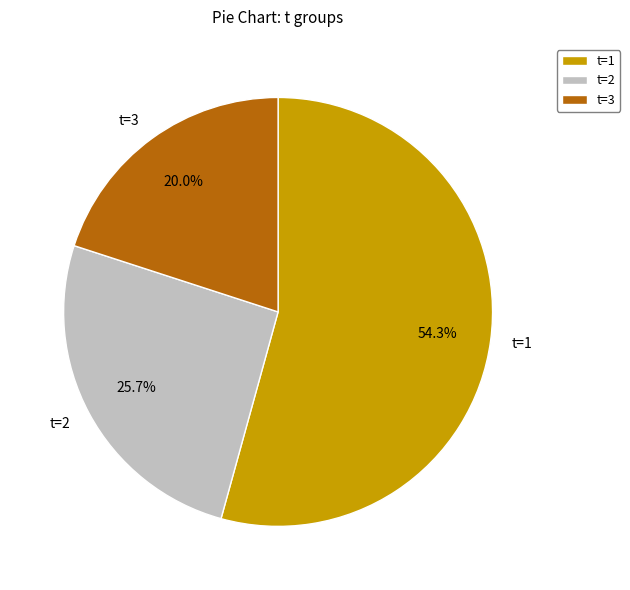

Do t=1 and t=2 together represent more than half of the pie?

Yes